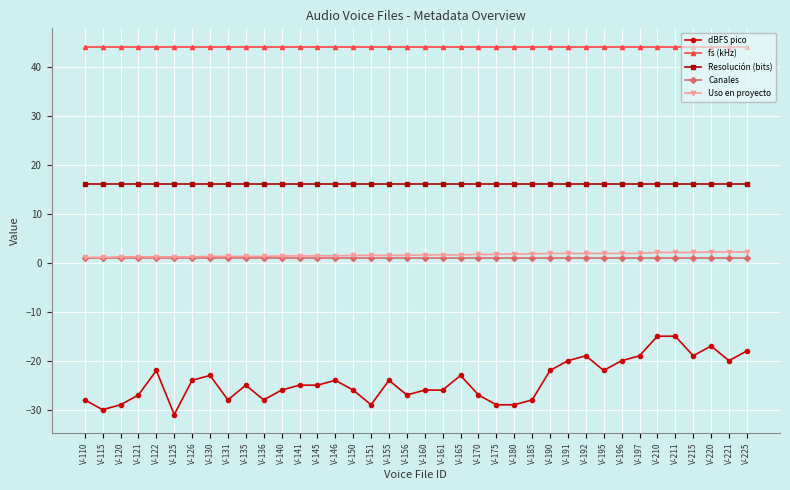

True or false: dBFS pico has more than 0 points higher than both neighbors.

True